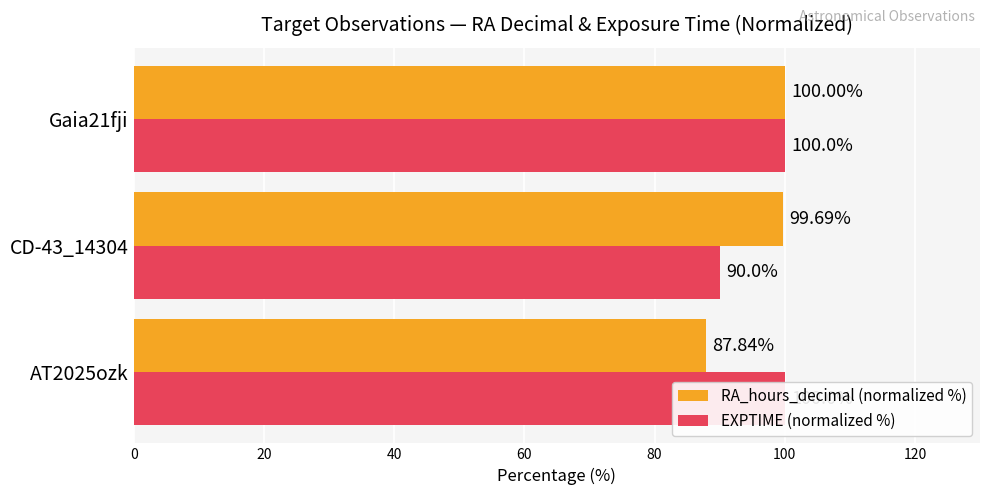

Reading right to left, transcribe all the data shown in this chart.

RA_hours_decimal (normalized %): 100.0	99.7	87.8
EXPTIME (normalized %): 100.0	90.0	100.0